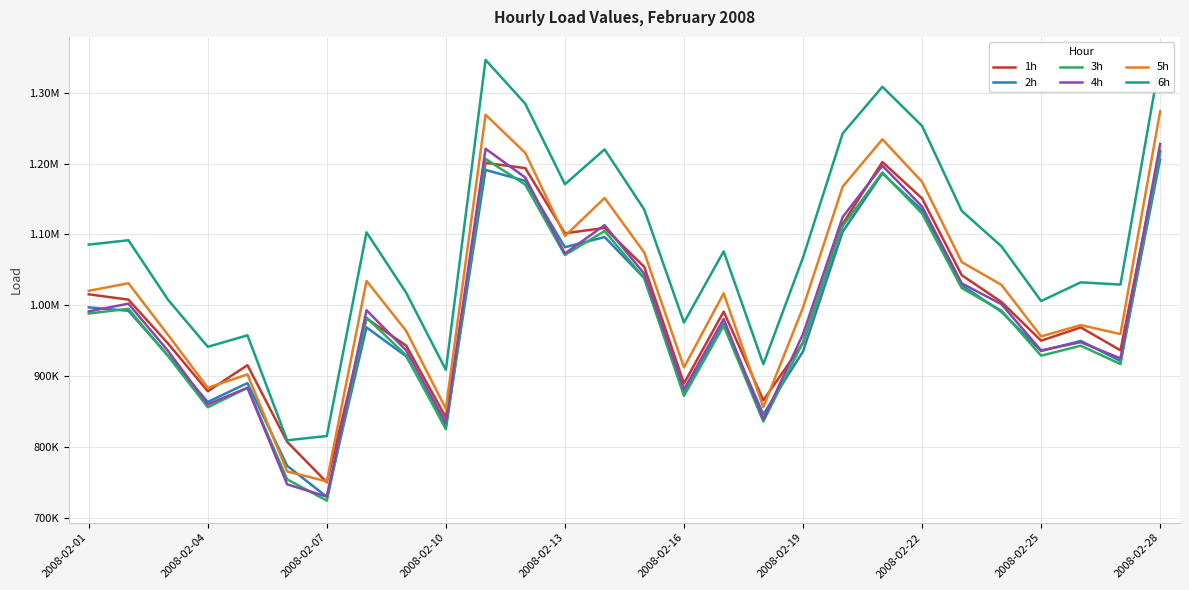

At how many categories does at least one series exceed 1279934?

4